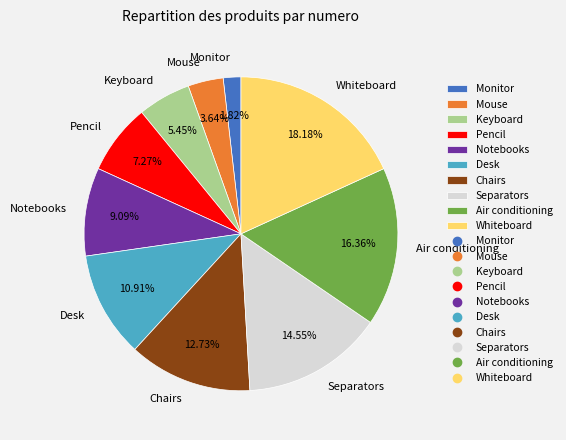

To the nearest percent, what percentage of the pie is Mouse?

4%